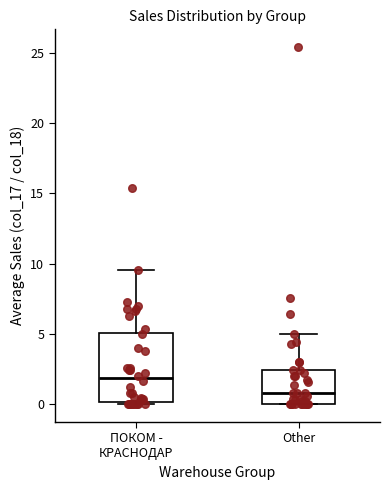

Reading left to right, read every box against the y-axis: the position of its median line, the range the box covers, and the ends of its whiskers. The values are not printed on the chart, so give them approximately, as read against the axis.

ПОКОМ - КРАСНОДАР: median 2.0, box 0.0 to 5.0, whiskers 0.0 (just below the box's lower edge) to 9.5
Other: median 1.0, box 0.0 to 2.5, whiskers 0.0 to 5.0